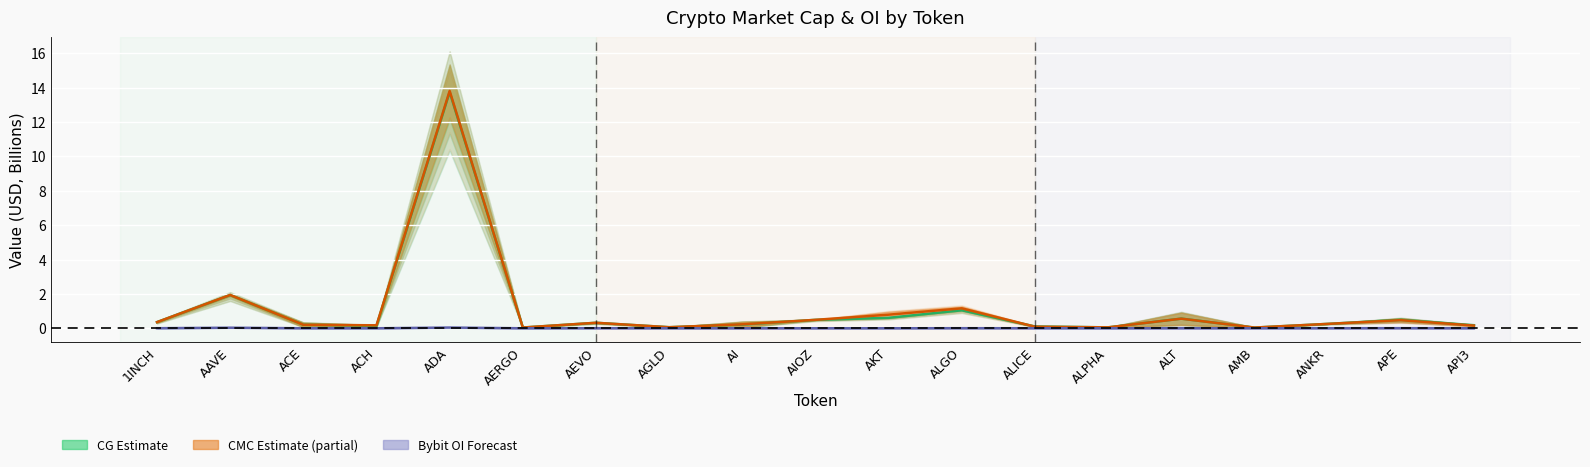

Count the number of data series in this chart.

3